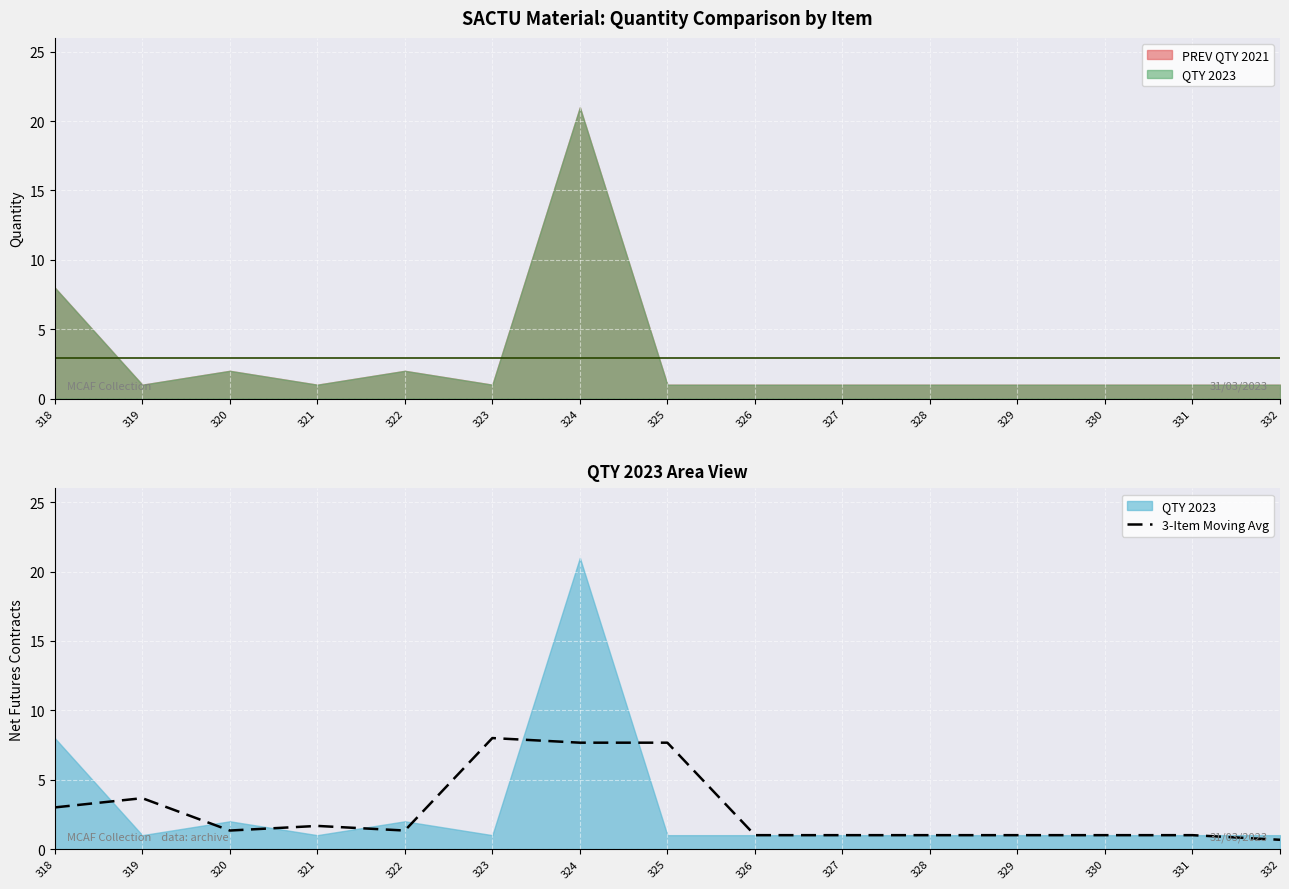

What is the sum of the values at 329 and 331?

2.0